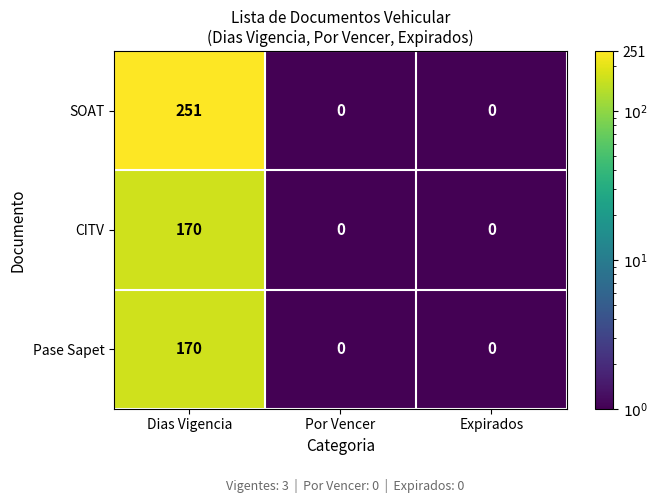

What is the total value across all series at Dias Vigencia?

591